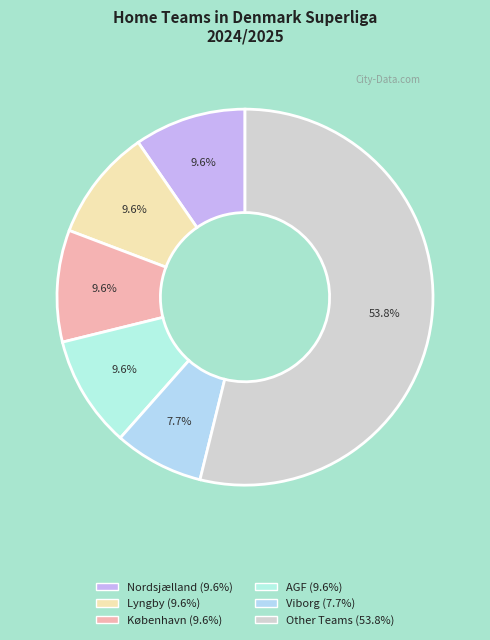

How many slices are in this pie chart?

6